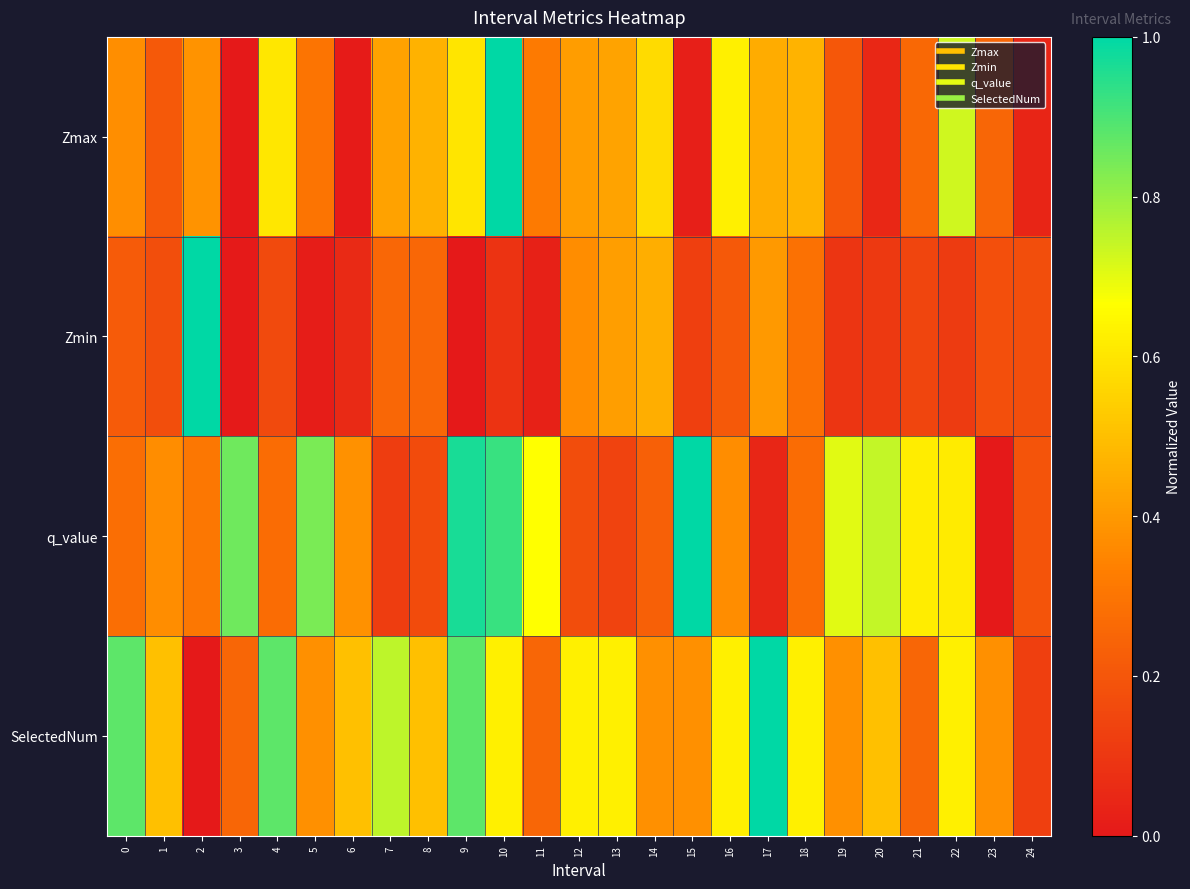

Reading left to right, what are all the values shown in this chart?

Zmax: 0=0.4	1=0.2	2=0.4	3=0.0	4=0.6	5=0.3	6=0.0	7=0.4	8=0.5	9=0.6	10=1.0	11=0.3	12=0.4	13=0.4	14=0.6	15=0.0	16=0.6	17=0.4	18=0.5	19=0.2	20=0.0	21=0.3	22=0.7	23=0.3	24=0.0
Zmin: 0=0.2	1=0.2	2=1.0	3=0.0	4=0.2	5=0.0	6=0.1	7=0.3	8=0.3	9=0.0	10=0.1	11=0.0	12=0.4	13=0.4	14=0.5	15=0.1	16=0.2	17=0.4	18=0.3	19=0.1	20=0.1	21=0.1	22=0.1	23=0.2	24=0.2
q_value: 0=0.3	1=0.4	2=0.3	3=0.9	4=0.3	5=0.8	6=0.4	7=0.1	8=0.2	9=1.0	10=0.9	11=0.7	12=0.2	13=0.1	14=0.2	15=1.0	16=0.4	17=0.0	18=0.3	19=0.7	20=0.7	21=0.6	22=0.6	23=0.0	24=0.2
SelectedNum: 0=0.9	1=0.5	2=0.0	3=0.2	4=0.9	5=0.4	6=0.5	7=0.8	8=0.5	9=0.9	10=0.6	11=0.2	12=0.6	13=0.6	14=0.4	15=0.4	16=0.6	17=1.0	18=0.6	19=0.4	20=0.5	21=0.2	22=0.6	23=0.4	24=0.1